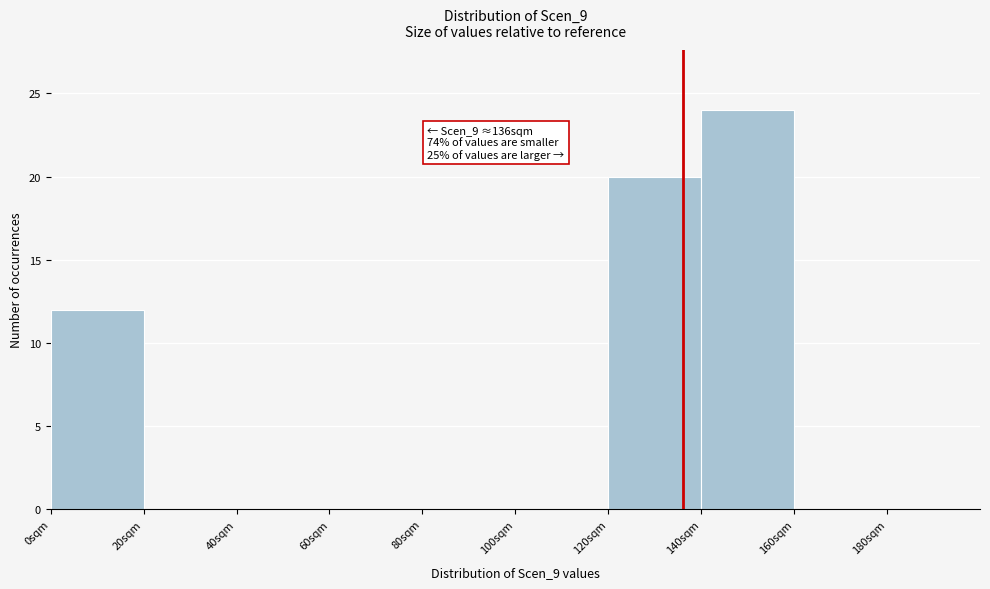

Which range on the x-axis has the tallest bar?

140 to 160